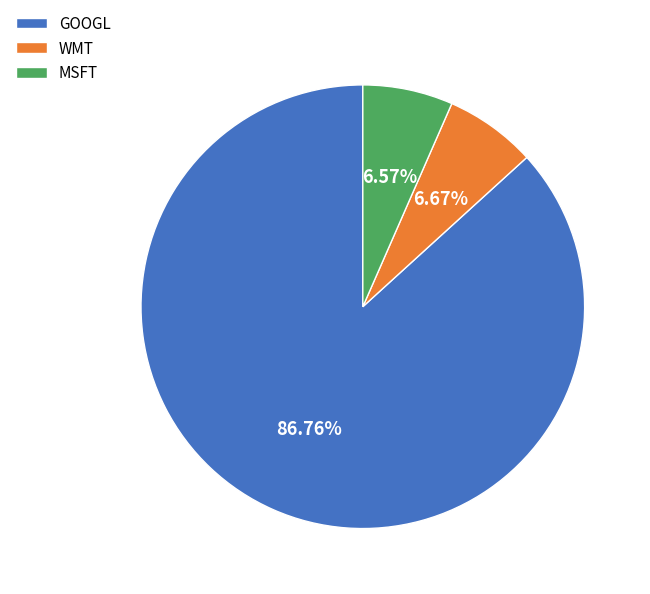

To the nearest percent, what is the difference between the MSFT and GOOGL slice percentages?

80%